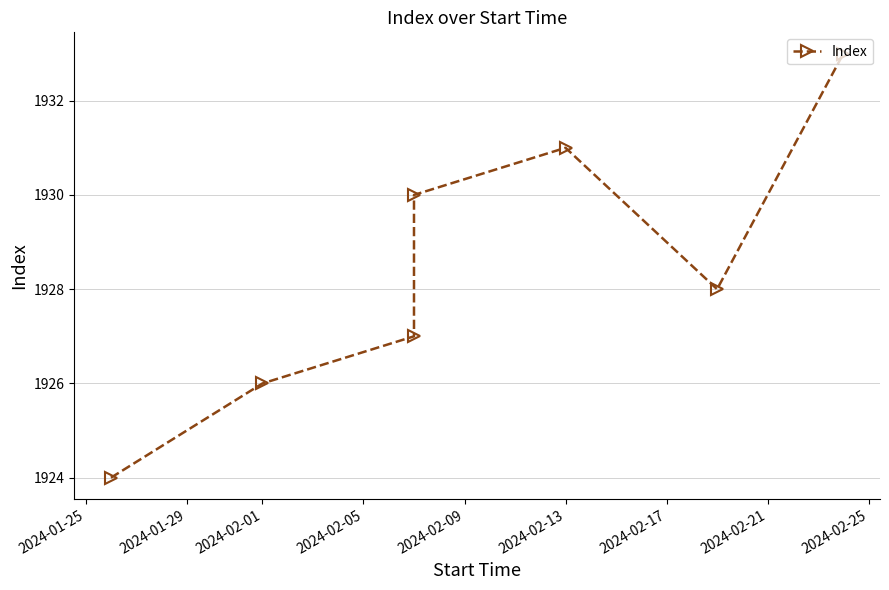

Count the values in the range 1926 to 1931.

5